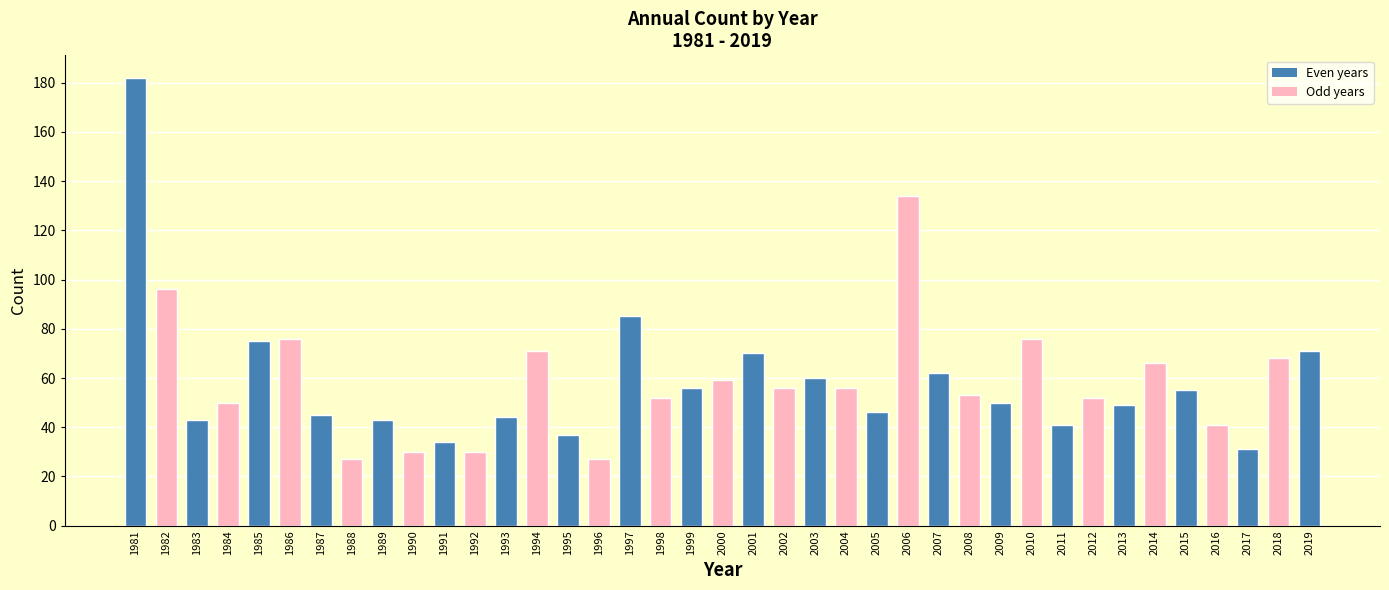

What is the average value?

59